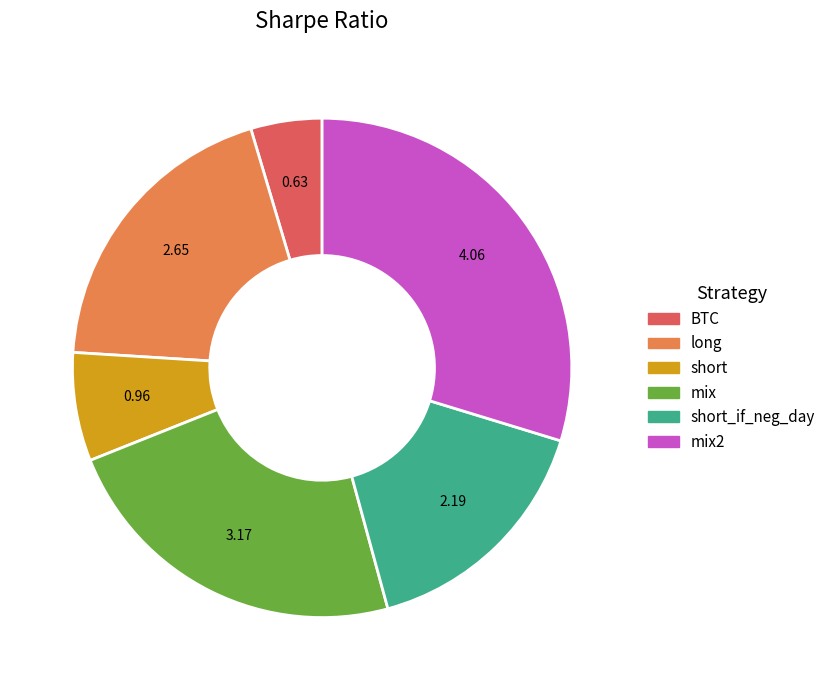

Count the number of slices in the pie.

6